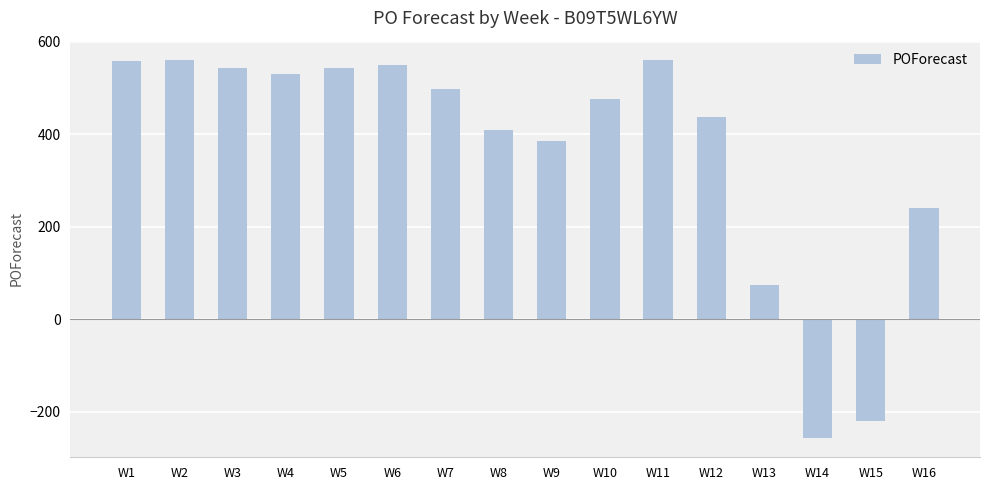

The value at W1 is 280. True or false?

False